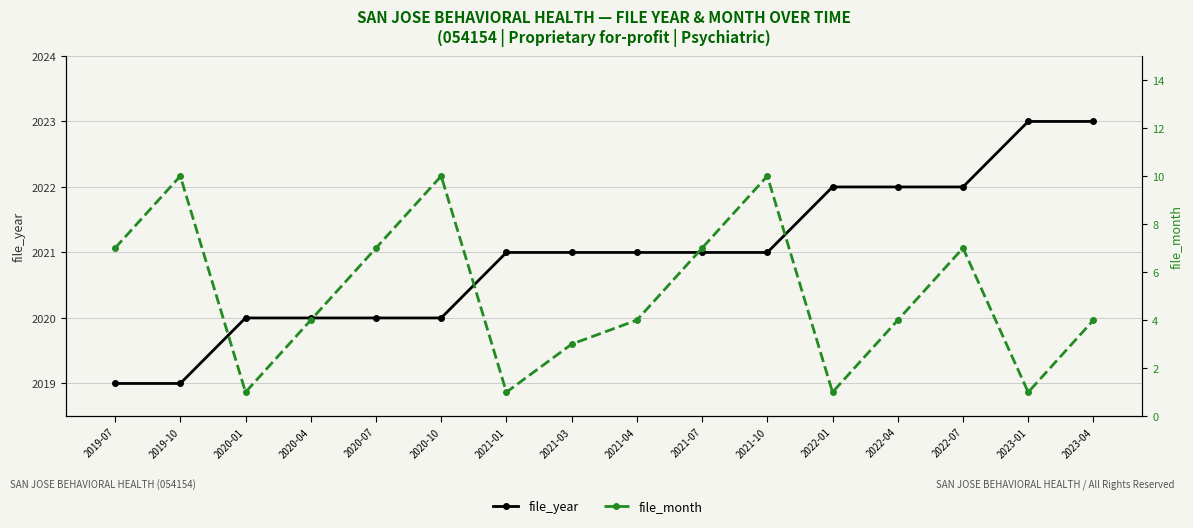

At which category does file_month reach its first local valley?

2020-01